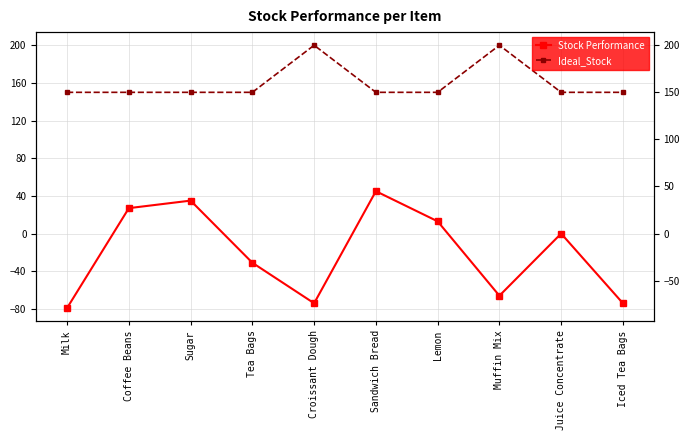

In Stock Performance, how many points are higher than both neighbors (excluding endpoints)?

3